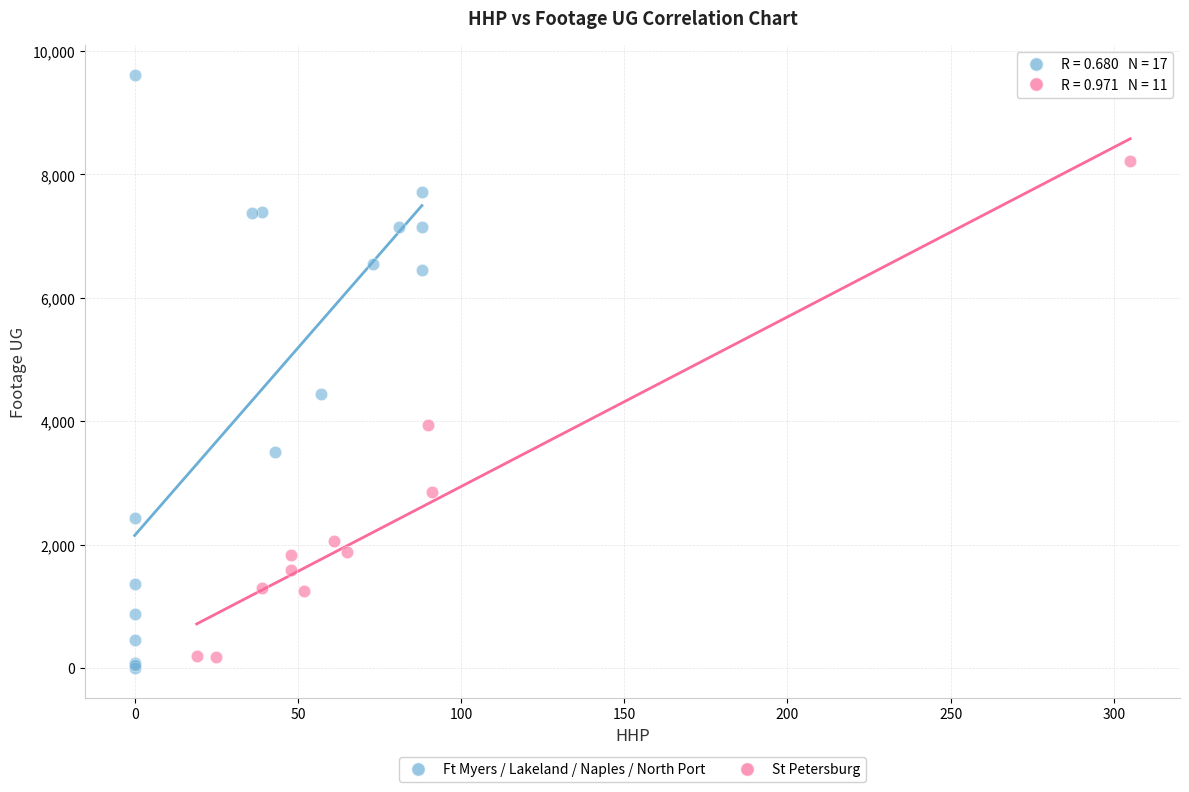

Which series has the largest Y range (max minus min)?

Ft Myers / Lakeland / Naples / North Port